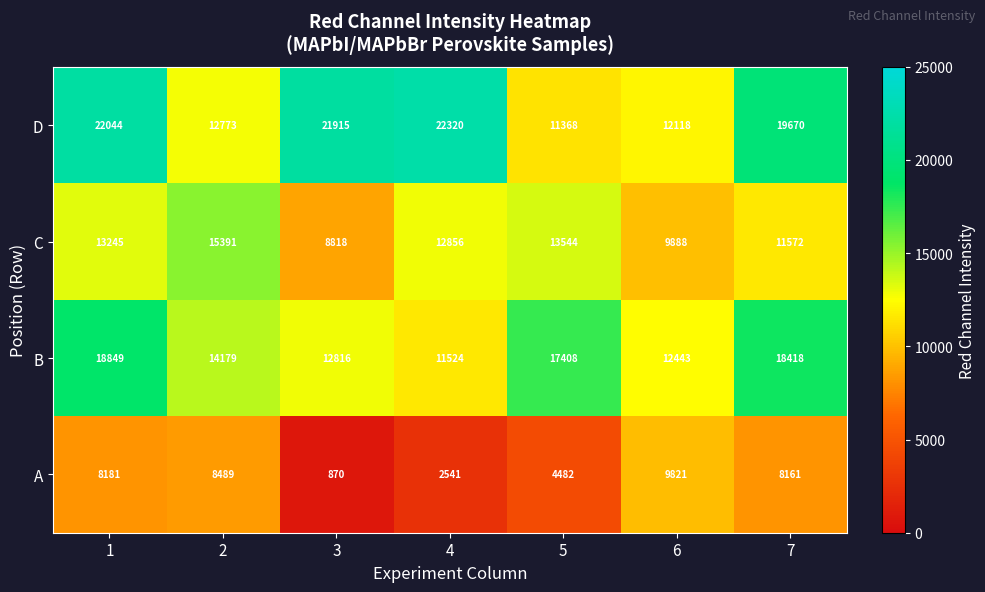

Which series has the widest spread of values?

D